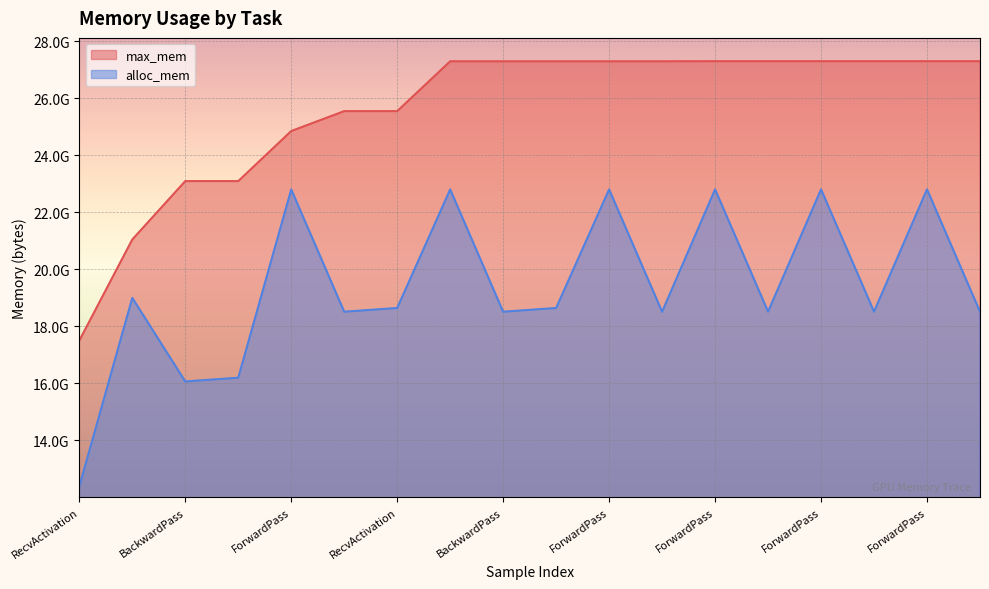

True or false: alloc_mem and max_mem cross at least once.

False